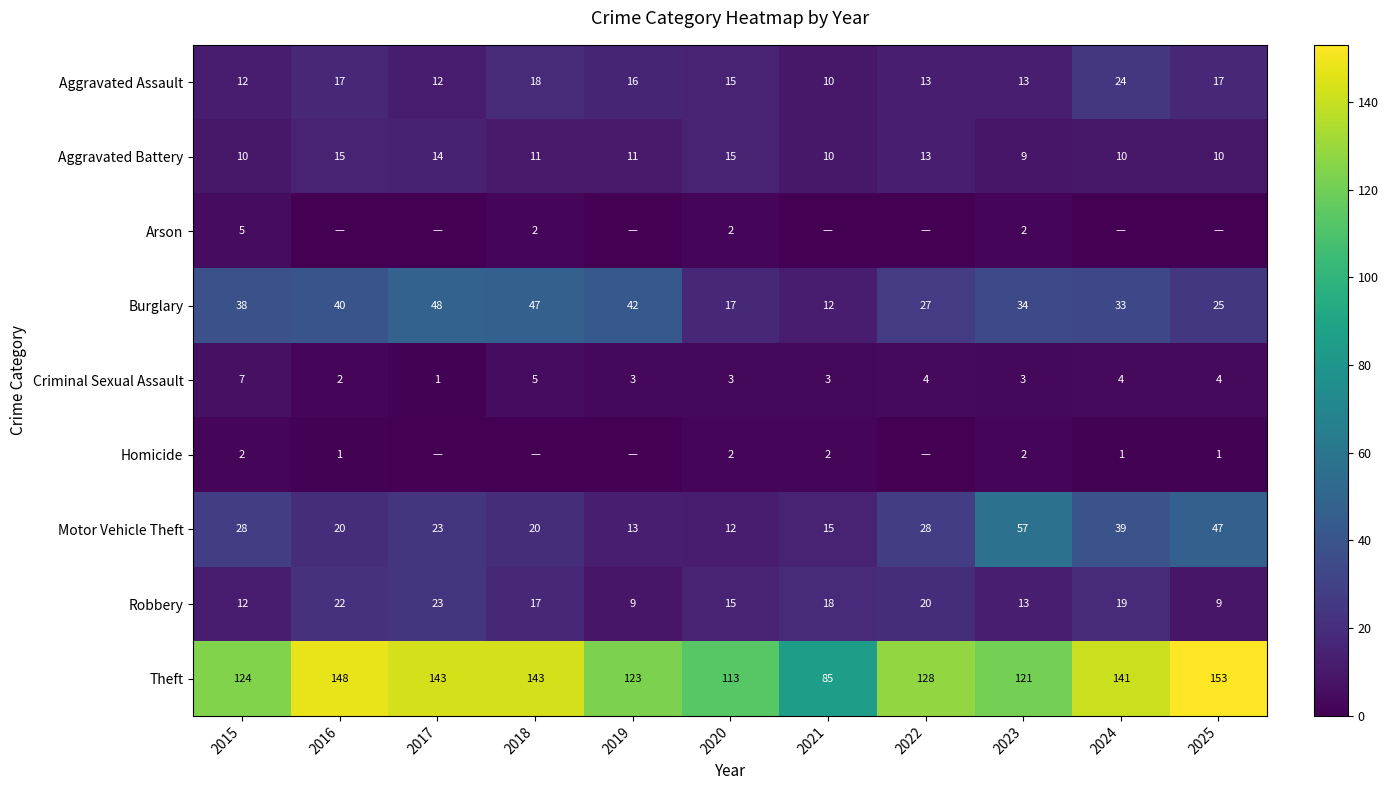

Is the value of Homicide at 2015 greater than the value of Robbery at 2023?

No